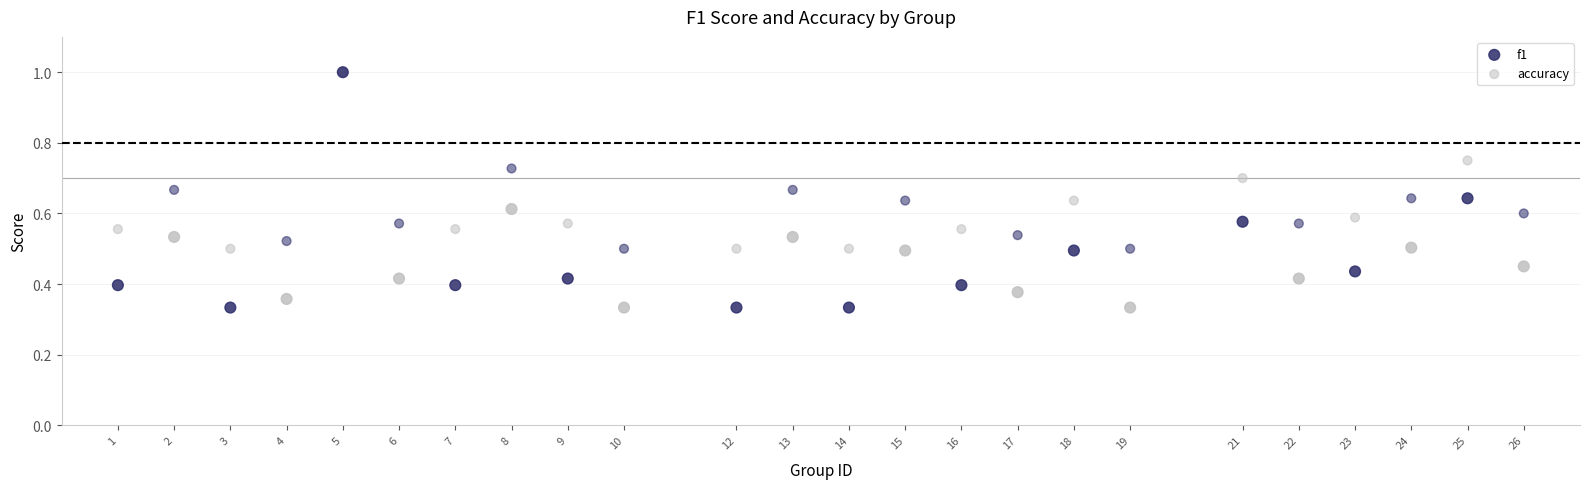

What are all the series names shown in the legend?

f1, accuracy